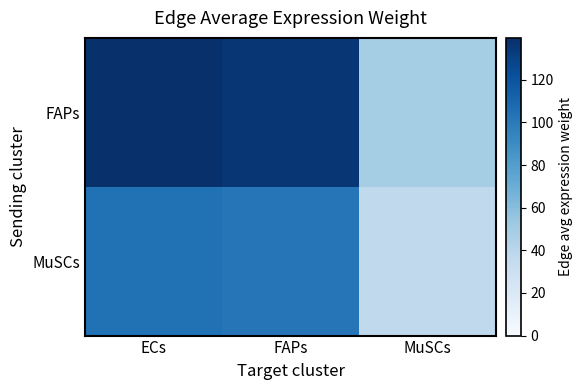

Rank the series at FAPs from lowest to highest value.

MuSCs, FAPs